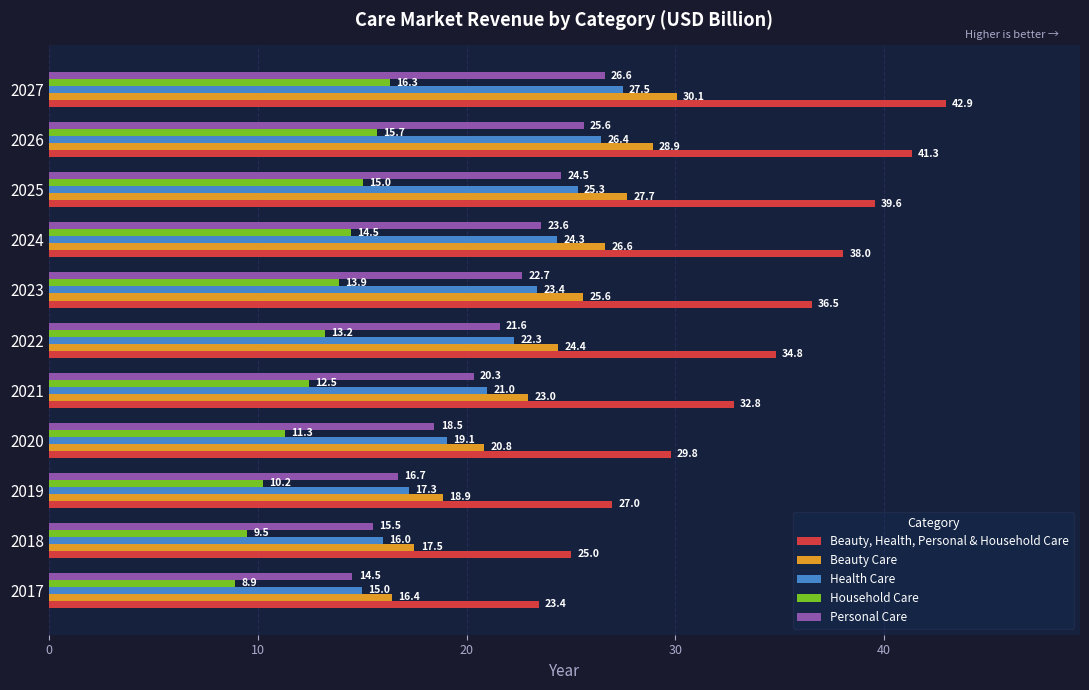

The value of Beauty Care at 2026 is 28.9. True or false?

True